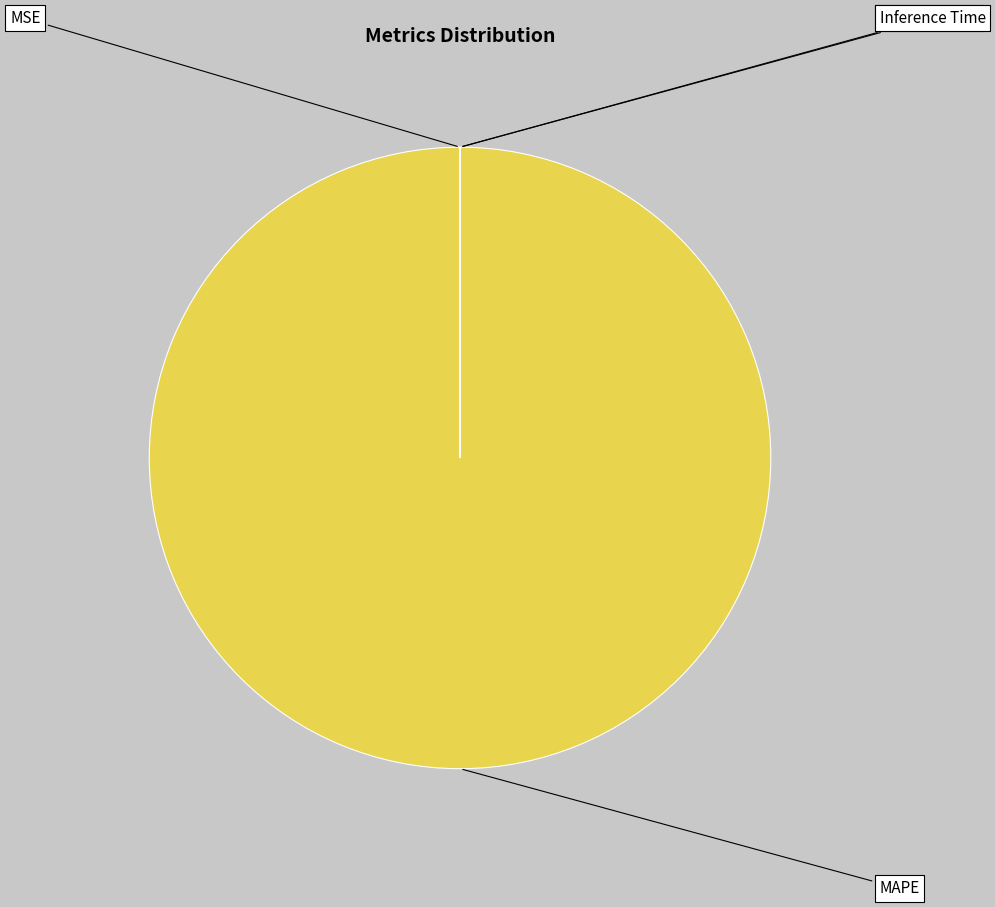

Does any single category account for the majority?

Yes